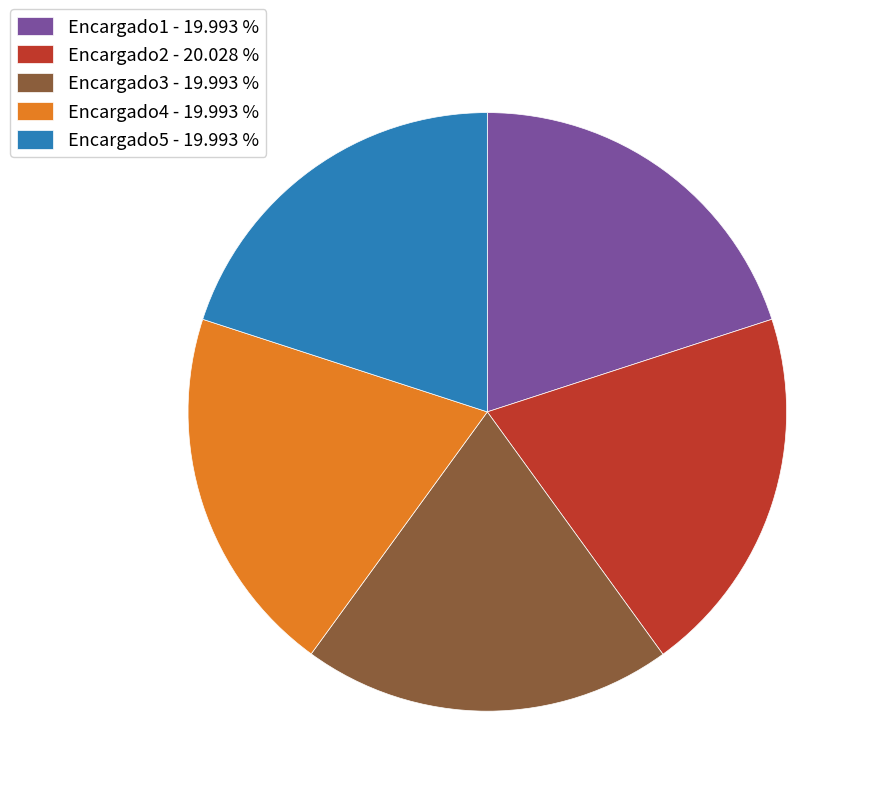

Is the sum of Encargado2 - 20.028 % and Encargado4 - 19.993 % greater than half?

No